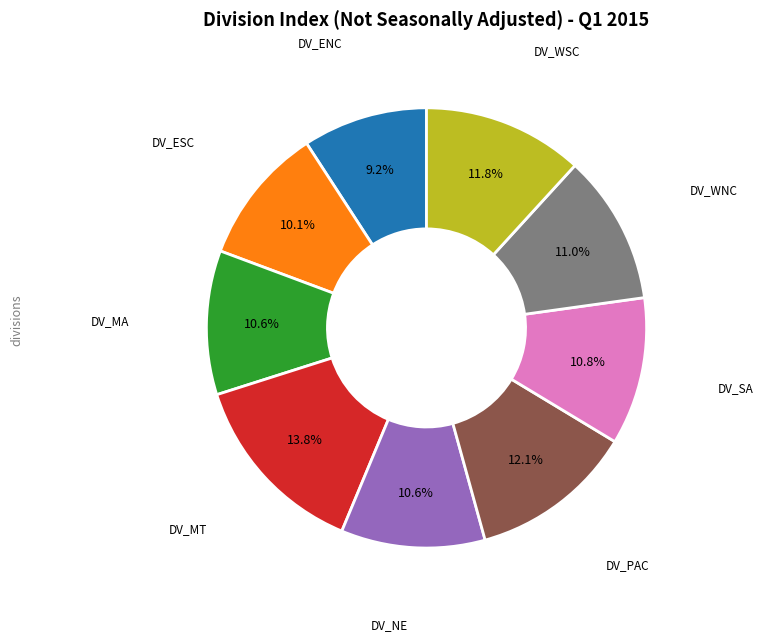

Is there a majority slice in this chart?

No